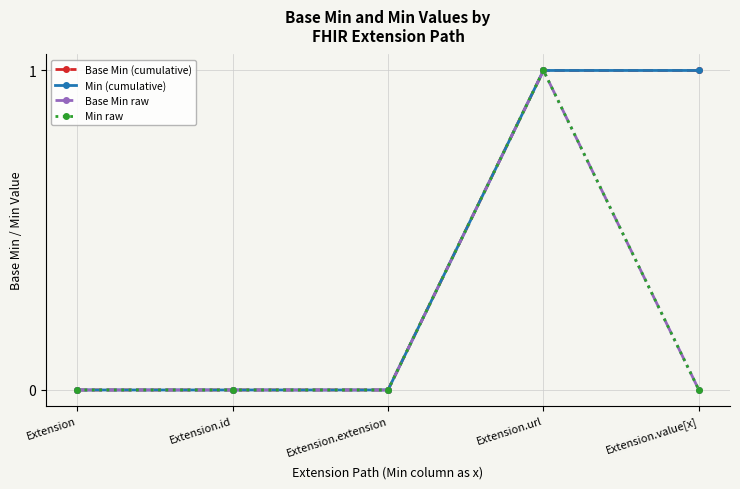

Is it true that Min raw equals 0 at Extension?

True